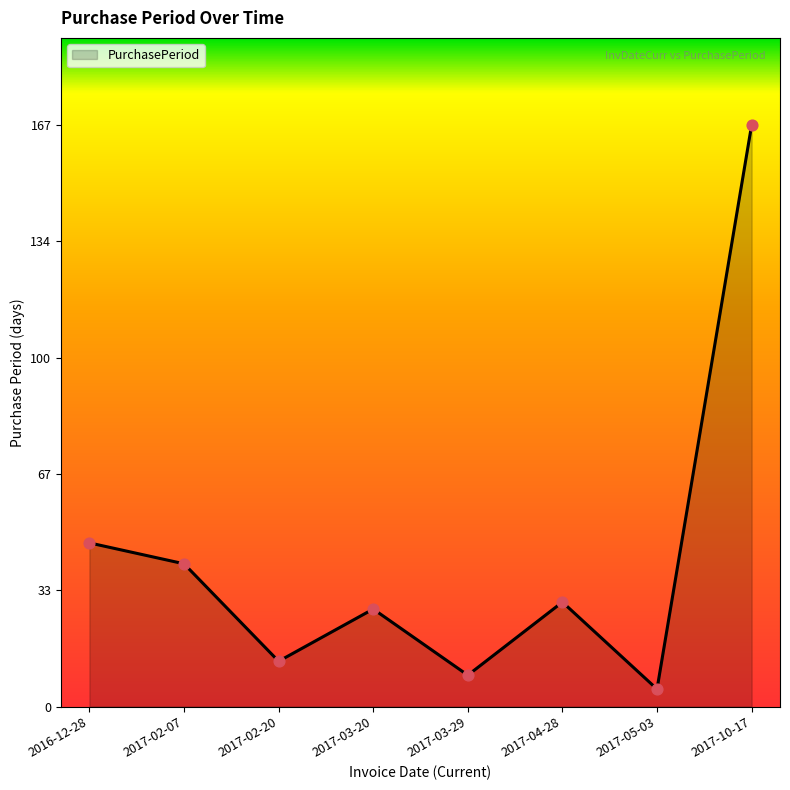

Between 2016-12-28 and 2017-02-07, which is larger?

2016-12-28